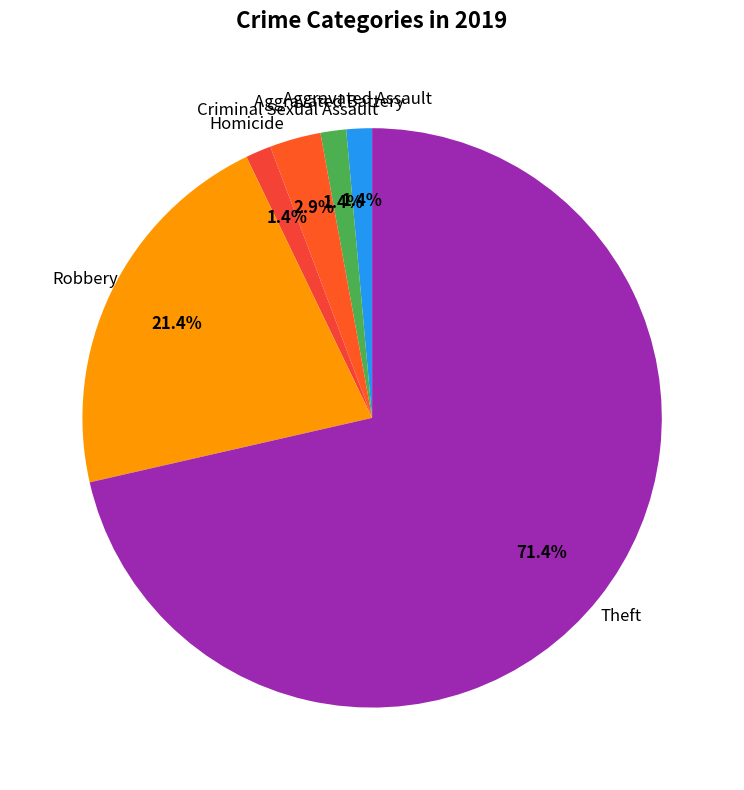

Is there a majority slice in this chart?

Yes